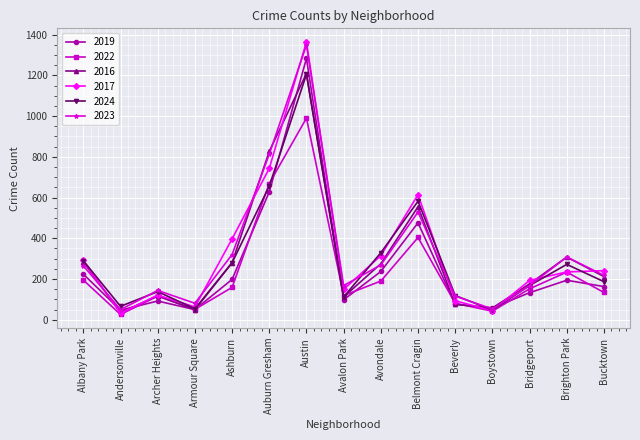

What is the value of the 2024 point at the 6th from the left?

656